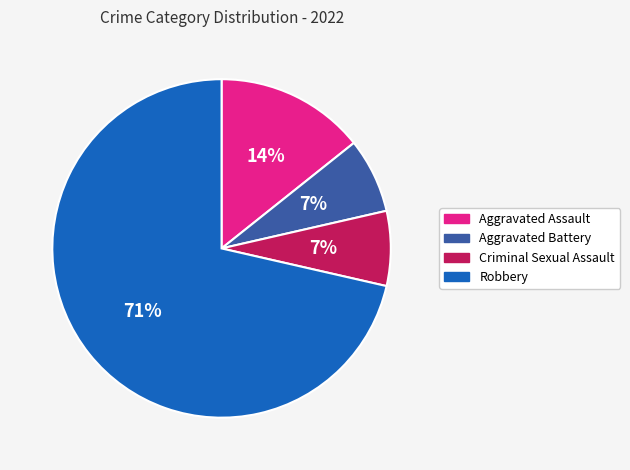

Does any single category account for the majority?

Yes